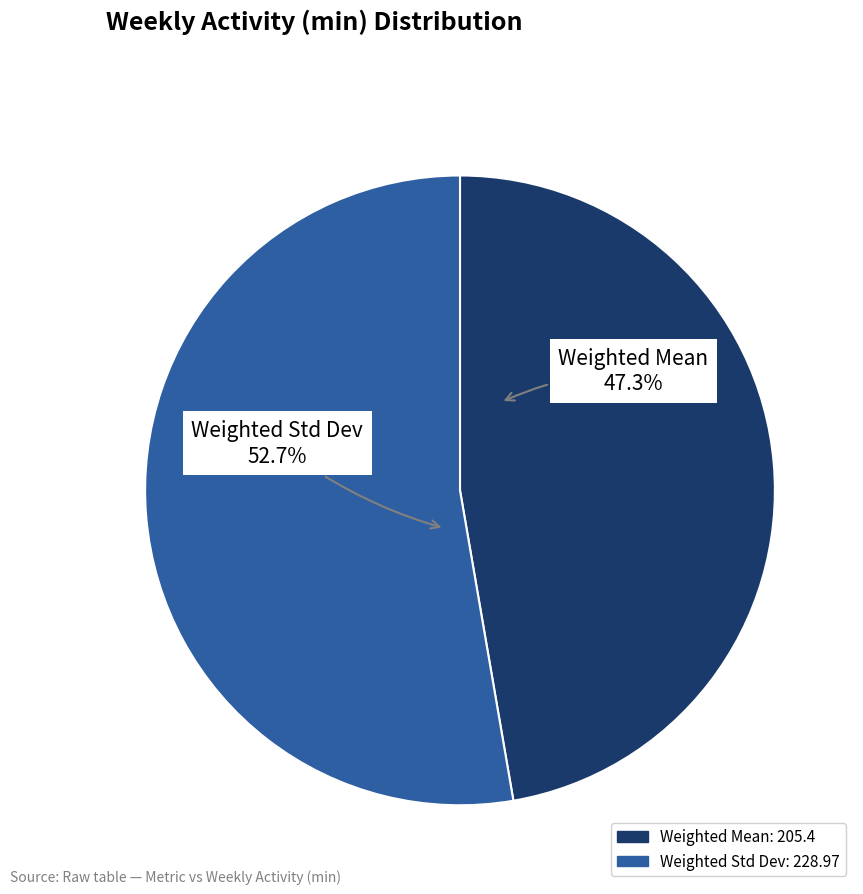

Is there a majority slice in this chart?

Yes